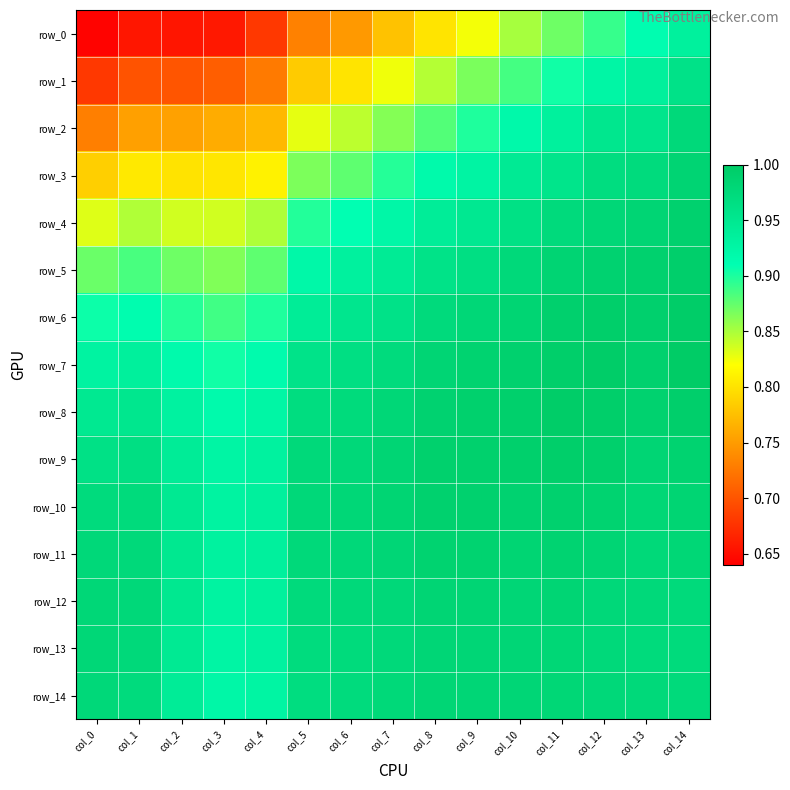

Which has a higher value, col_14 or col_12?

col_14